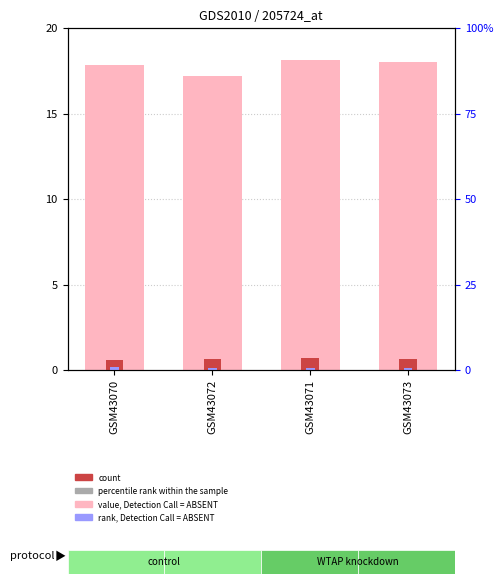

Reading left to right, transcribe all the data shown in this chart.

value, Detection Call = ABSENT: GSM43070=17.8	GSM43072=17.2	GSM43071=18.1	GSM43073=18.0
count: GSM43070=0.6	GSM43072=0.6	GSM43071=0.7	GSM43073=0.7
rank, Detection Call = ABSENT: GSM43070=0.1	GSM43072=0.1	GSM43071=0.1	GSM43073=0.1